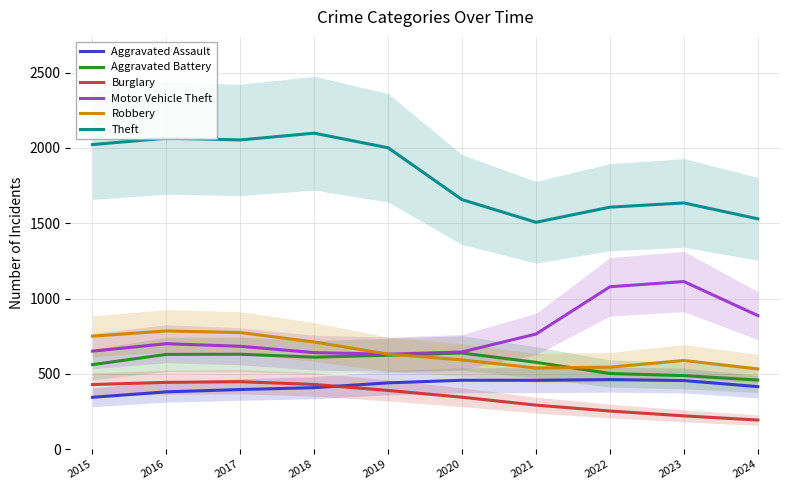

Which series has the largest range (max minus min)?

Theft